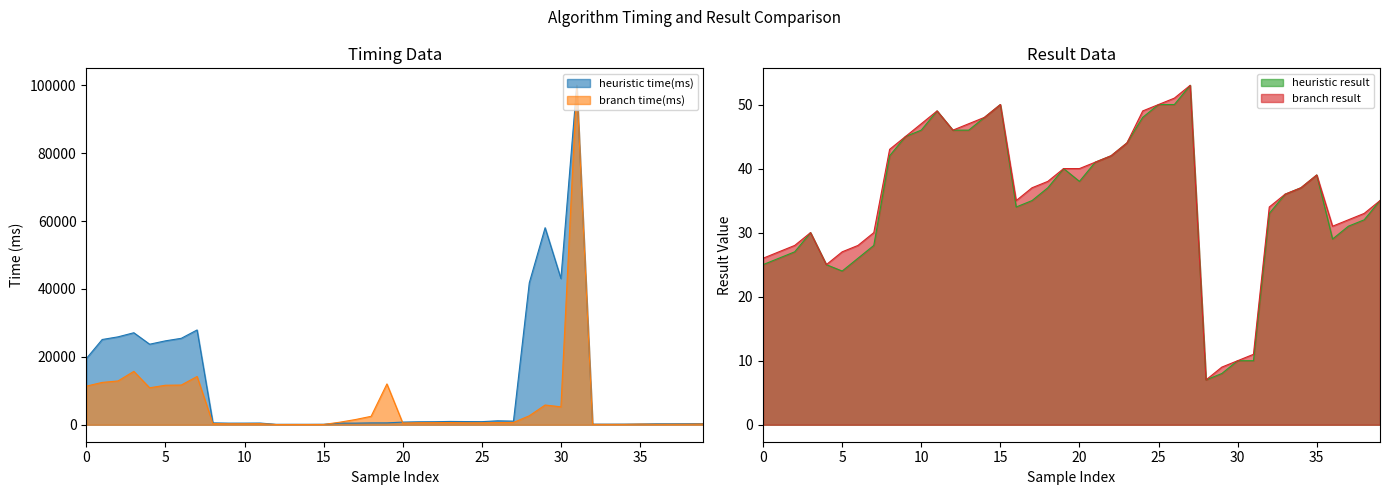

The heuristic result series shows 27 at 35. True or false?

False